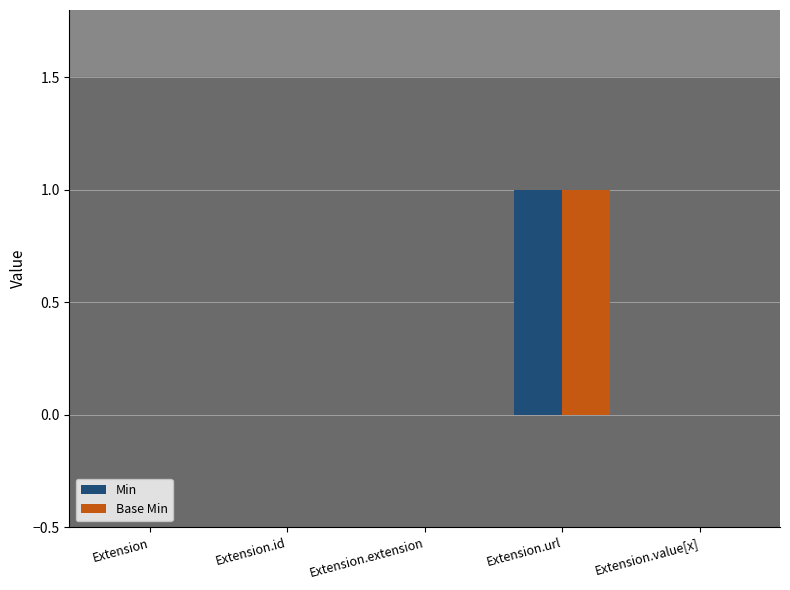

Is the value of Min at Extension greater than the value of Base Min at Extension.url?

No